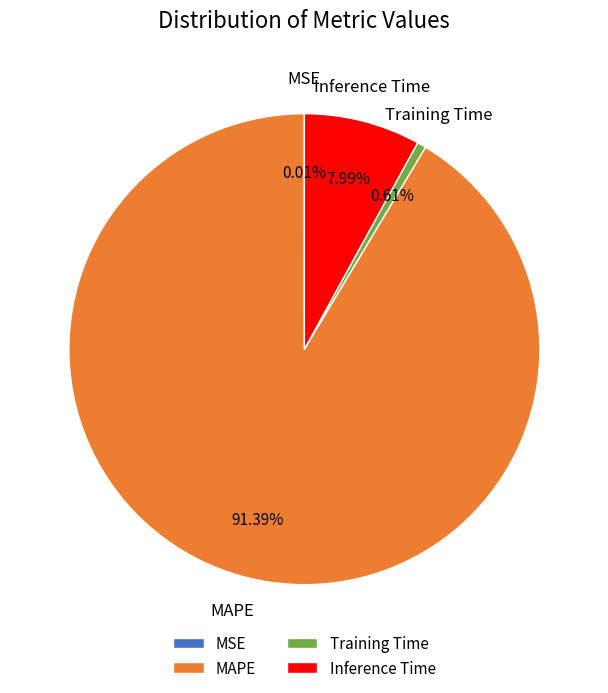

Is MAPE the majority of the pie?

Yes